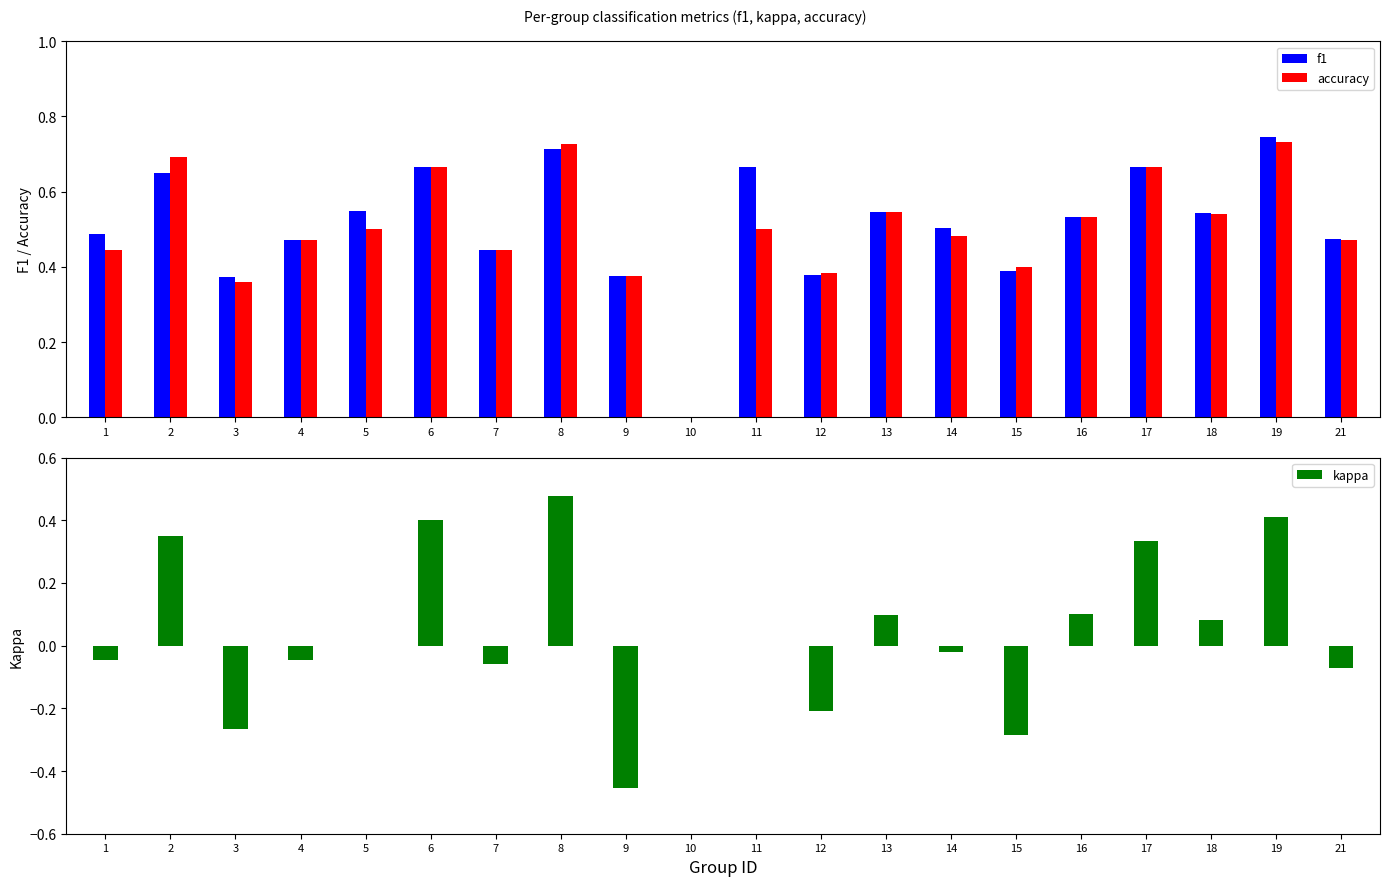

What is the value of the f1 bar at the 11th from the left?

0.7